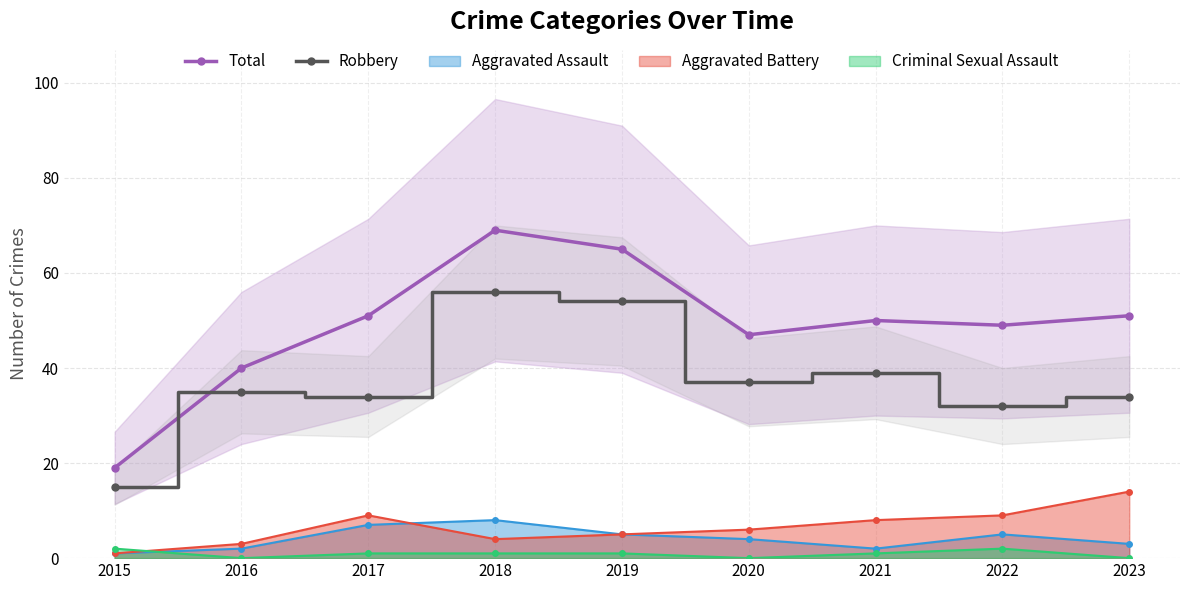

Does the chart display data point markers on the line(s)?

Yes